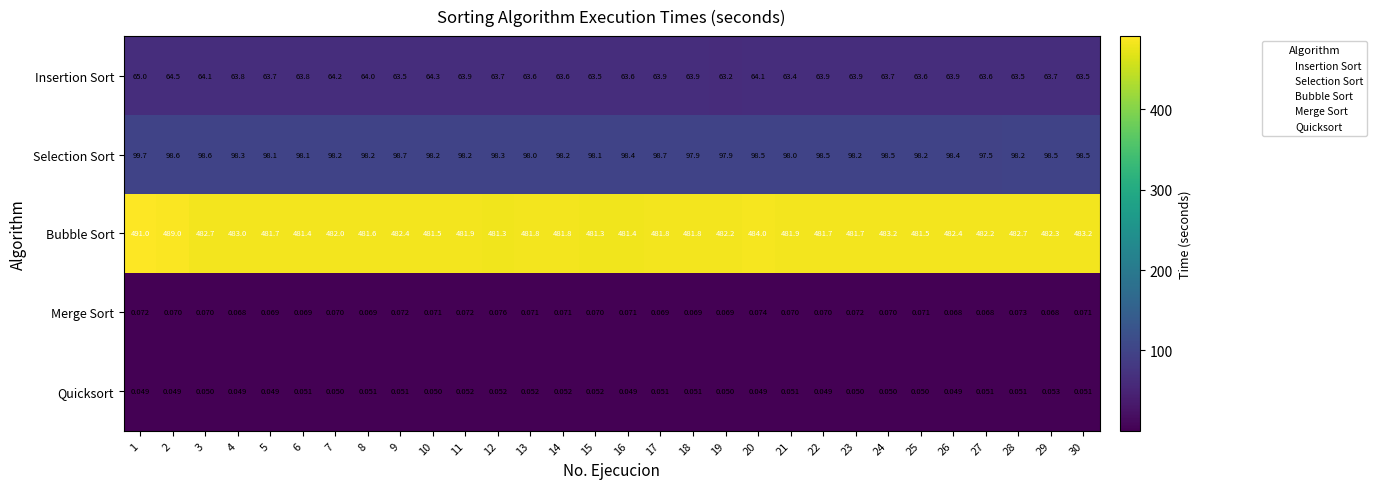

Count the number of categories in the chart.

30